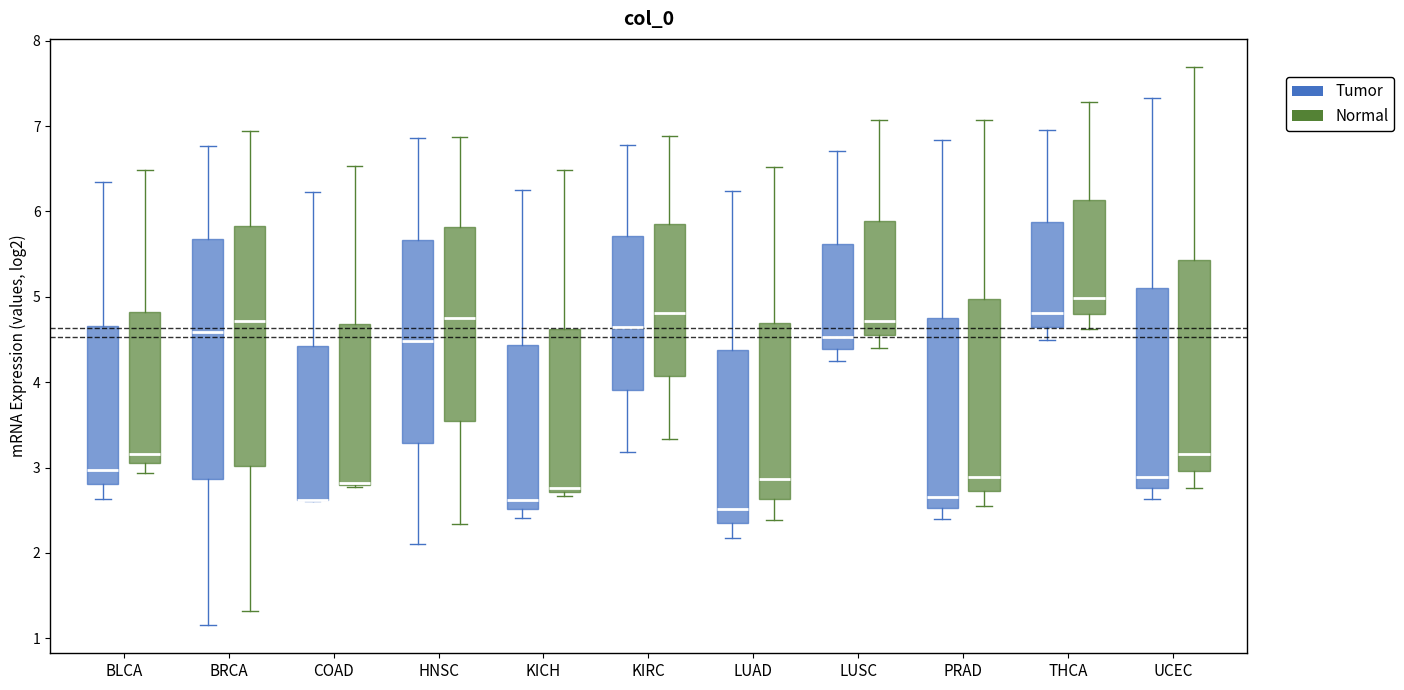

Reading left to right, read every box against the y-axis: the position of its median line, the range the box covers, and the ends of its whiskers. The values are not printed on the chart, so give them approximately, as read against the axis.

BLCA (Tumor): median 3.0, box 2.8 to 4.7, whiskers 2.6 to 6.3
BLCA (Normal): median 3.2, box 3.0 to 4.8, whiskers 2.9 to 6.5
BRCA (Tumor): median 4.6, box 2.9 to 5.7, whiskers 1.2 to 6.8
BRCA (Normal): median 4.7, box 3.0 to 5.8, whiskers 1.3 to 6.9
COAD (Tumor): median 2.6 (drawn on the box's lower edge), box 2.6 to 4.4, whiskers 2.6 to 6.2
COAD (Normal): median 2.8, box 2.8 to 4.7, whiskers 2.8 to 6.5
HNSC (Tumor): median 4.5, box 3.3 to 5.7, whiskers 2.1 to 6.9
HNSC (Normal): median 4.8, box 3.5 to 5.8, whiskers 2.3 to 6.9
KICH (Tumor): median 2.6, box 2.5 to 4.4, whiskers 2.4 to 6.3
KICH (Normal): median 2.8, box 2.7 to 4.6, whiskers 2.7 (just below the box's lower edge) to 6.5
KIRC (Tumor): median 4.6, box 3.9 to 5.7, whiskers 3.2 to 6.8
KIRC (Normal): median 4.8, box 4.1 to 5.9, whiskers 3.3 to 6.9
LUAD (Tumor): median 2.5, box 2.3 to 4.4, whiskers 2.2 to 6.2
LUAD (Normal): median 2.9, box 2.6 to 4.7, whiskers 2.4 to 6.5
LUSC (Tumor): median 4.5, box 4.4 to 5.6, whiskers 4.3 to 6.7
LUSC (Normal): median 4.7, box 4.6 to 5.9, whiskers 4.4 to 7.1
PRAD (Tumor): median 2.7, box 2.5 to 4.7, whiskers 2.4 to 6.8
PRAD (Normal): median 2.9, box 2.7 to 5.0, whiskers 2.5 to 7.1
THCA (Tumor): median 4.8, box 4.6 to 5.9, whiskers 4.5 to 7.0
THCA (Normal): median 5.0, box 4.8 to 6.1, whiskers 4.6 to 7.3
UCEC (Tumor): median 2.9, box 2.8 to 5.1, whiskers 2.6 to 7.3
UCEC (Normal): median 3.2, box 3.0 to 5.4, whiskers 2.8 to 7.7